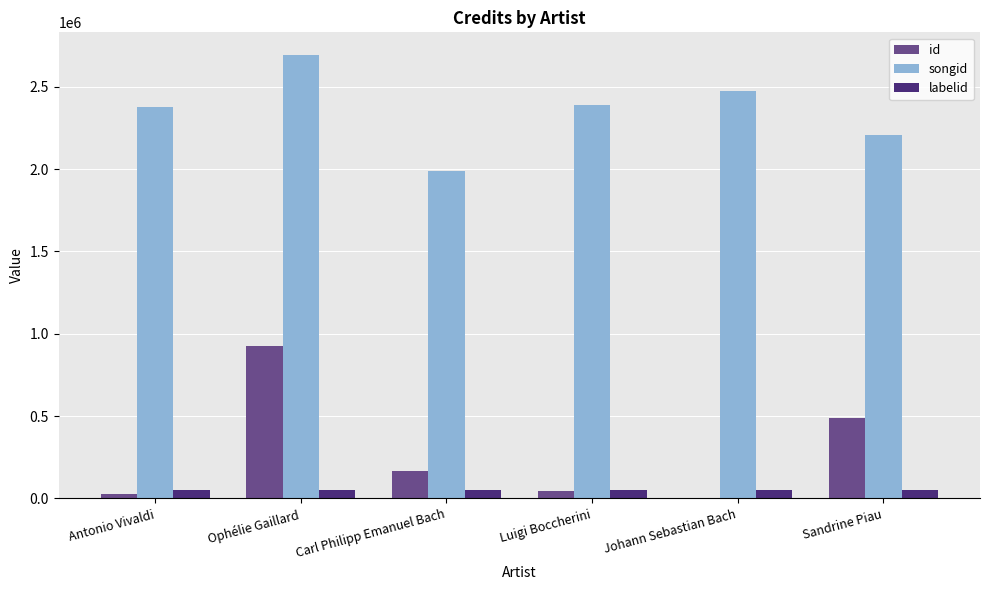

Which category has the highest value in the songid series?

Ophélie Gaillard